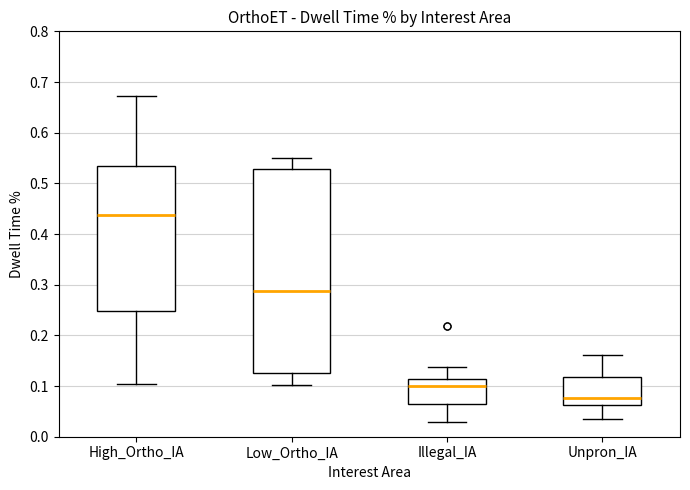

Comparing the boxes themselves (not the whiskers), which one is the tallest?

Low_Ortho_IA